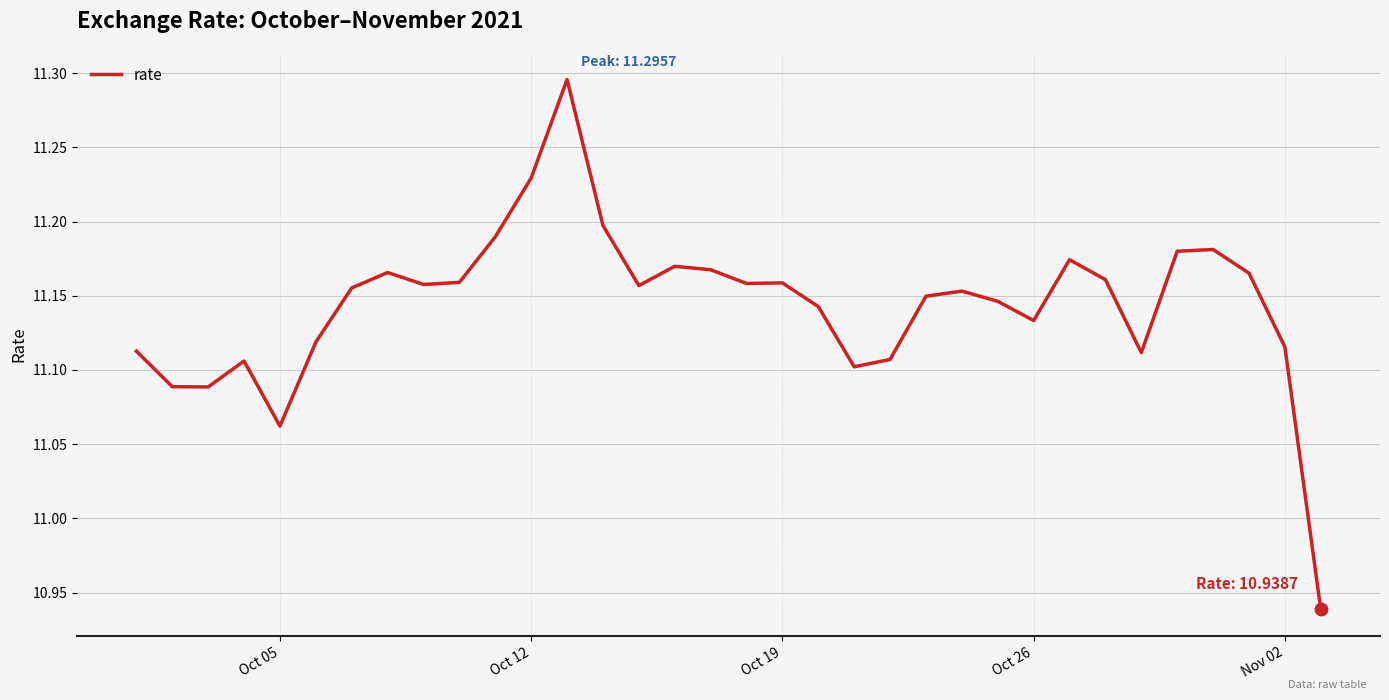

What is the difference between the maximum and minimum values?

0.4